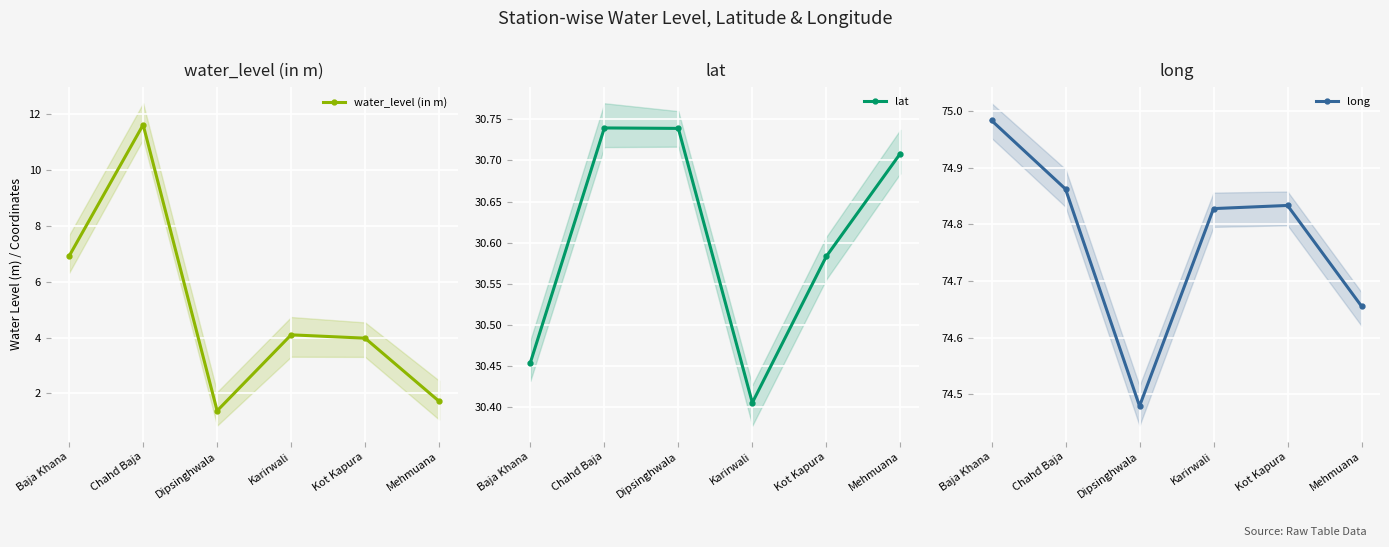

What is the maximum value shown in the chart?

75.0